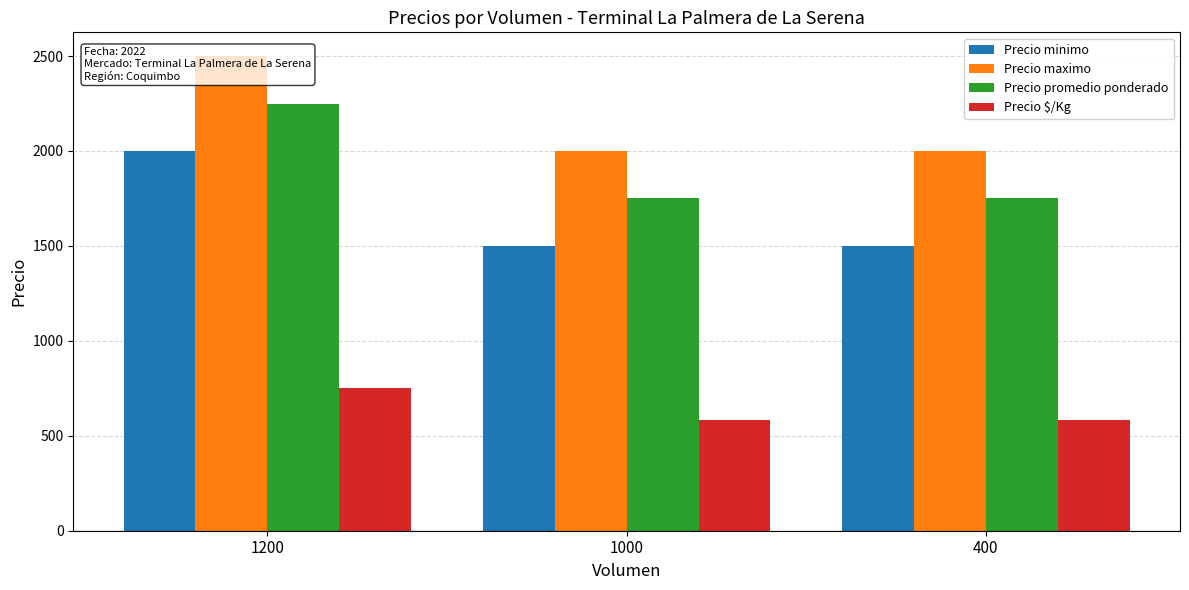

What are all the series names shown in the legend?

Precio minimo, Precio maximo, Precio promedio ponderado, Precio $/Kg